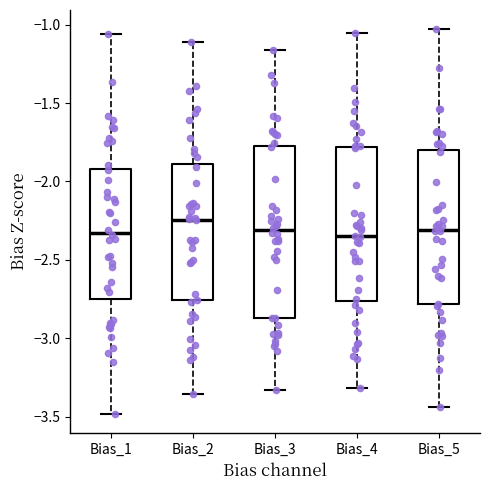

Reading left to right, transcribe this box plot: for each box, give where its median line is, the range the box spans, and where its two whiskers end, as read against the y-axis. The values are not printed on the chart, so give them approximately, as read against the axis.

Bias_1: median -2.35, box -2.75 to -1.90, whiskers -3.50 to -1.05
Bias_2: median -2.25, box -2.75 to -1.90, whiskers -3.35 to -1.10
Bias_3: median -2.30, box -2.85 to -1.75, whiskers -3.35 to -1.15
Bias_4: median -2.35, box -2.75 to -1.80, whiskers -3.30 to -1.05
Bias_5: median -2.30, box -2.80 to -1.80, whiskers -3.45 to -1.05